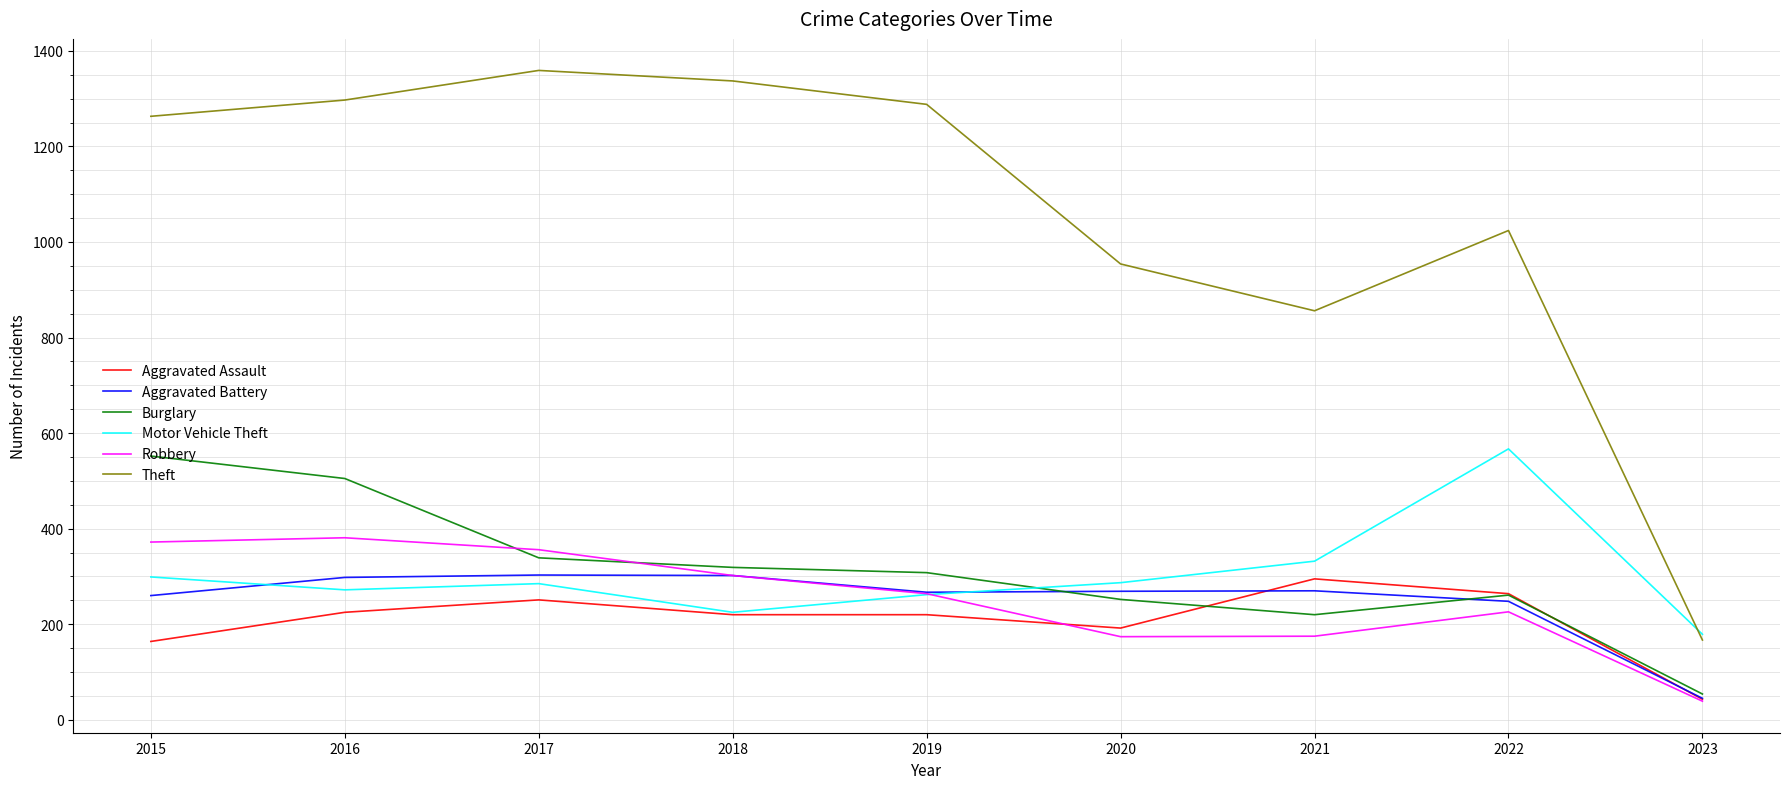

True or false: Theft and Aggravated Assault cross at least once.

False